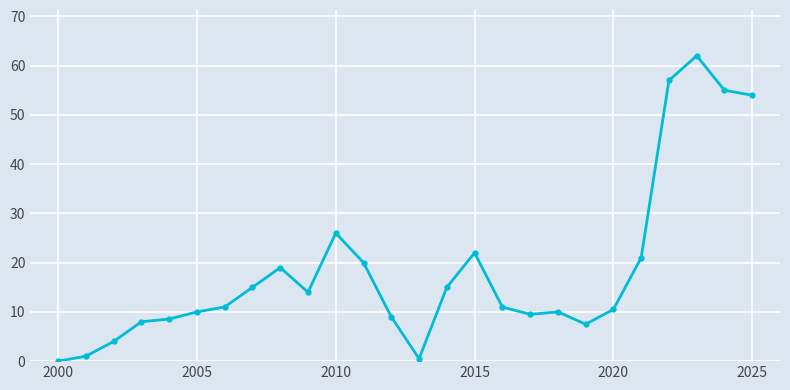

What is the difference between the maximum and second lowest values?

61.5